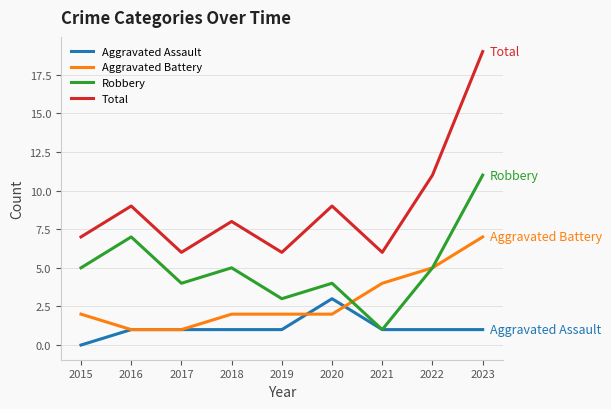

Read the Aggravated Battery value at 2022.

5